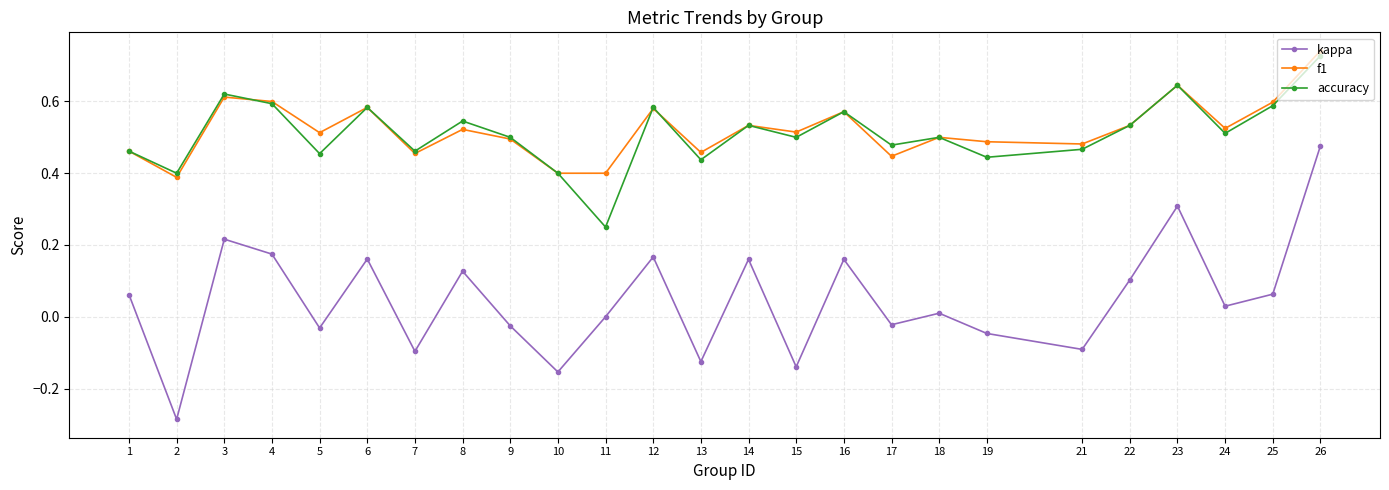

Which series changed the most between 2 and 12?

kappa